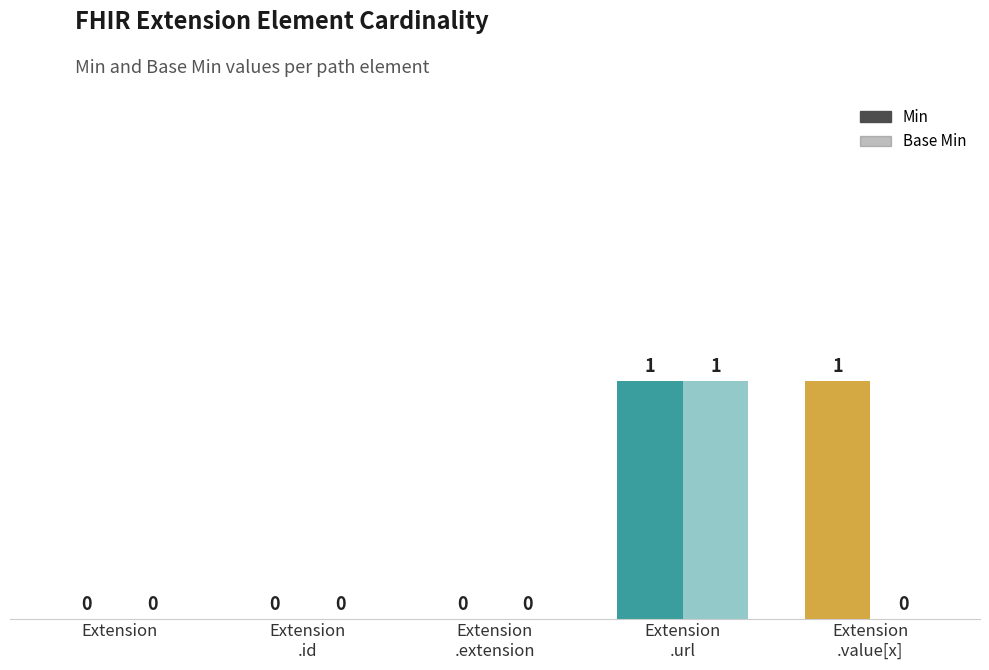

Which category has the lowest value across all series?

Extension